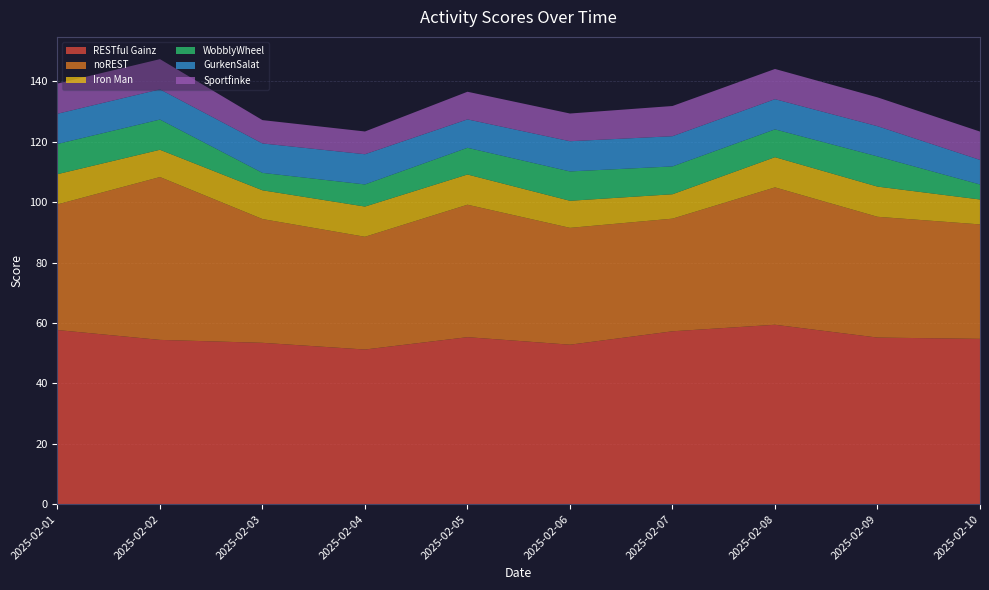

Reading left to right, list all the values displayed in this chart.

RESTful Gainz: 57.6	54.4	53.4	51.2	55.3	52.8	57.2	59.4	55.2	54.7
noREST: 41.6	53.9	41.0	37.3	43.8	38.7	37.3	45.5	40.0	37.9
Iron Man: 10.0	9.0	9.5	10.0	10.0	9.0	8.1	10.0	10.0	8.2
WobblyWheel: 10.0	10.0	5.8	7.3	8.8	9.7	9.2	9.2	10.0	5.0
GurkenSalat: 10.0	10.0	9.7	10.0	9.4	10.0	10.0	10.0	10.0	8.1
Sportfinke: 10.0	10.0	7.7	7.5	9.2	9.2	10.0	10.0	9.5	9.4